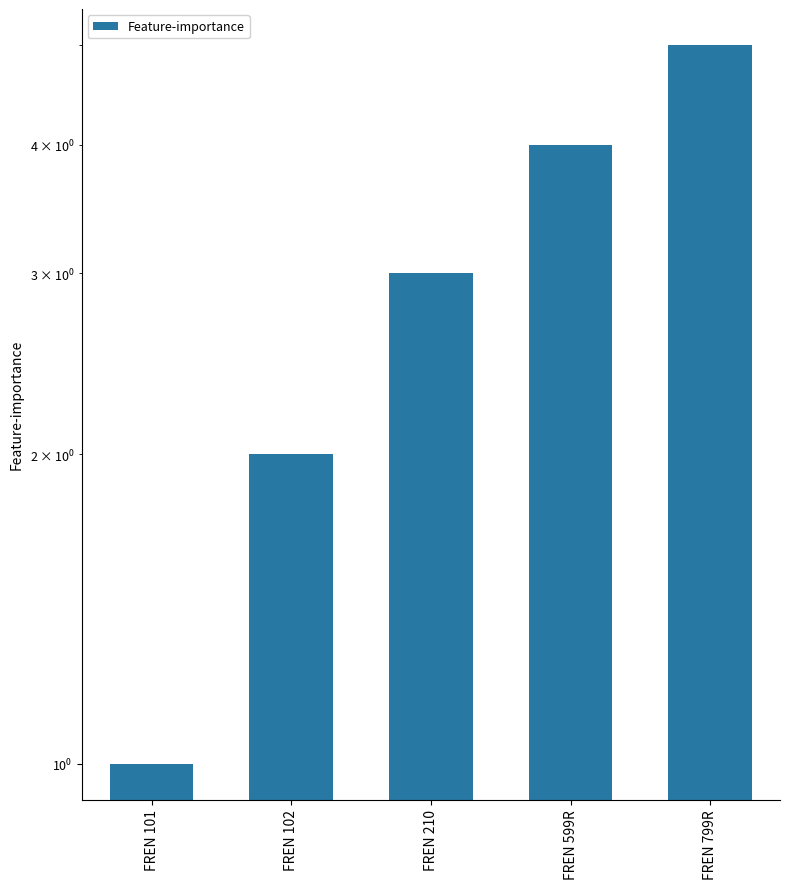

Is it true that the value at FREN 101 is 1?

True